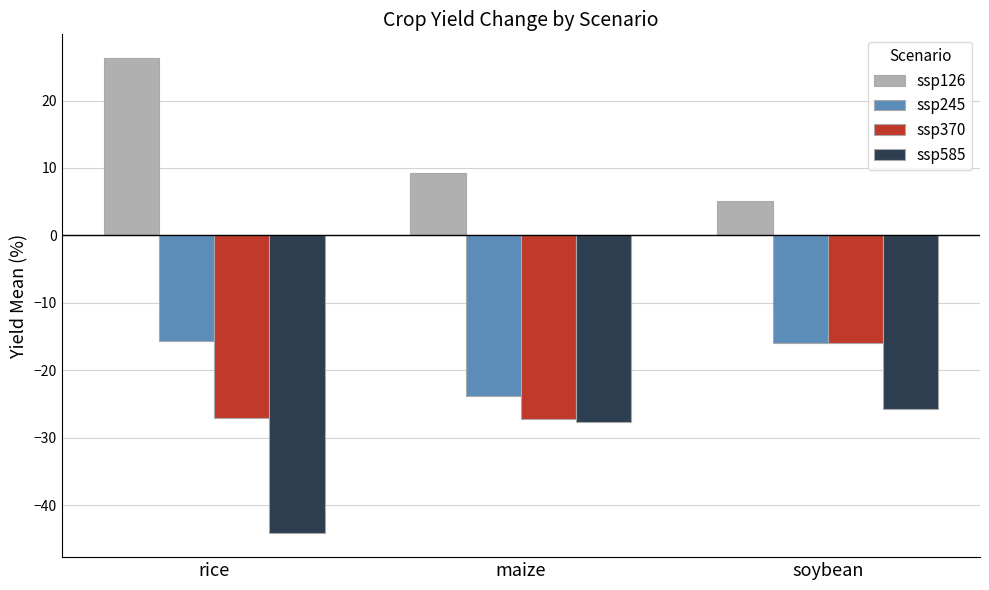

Which series changed the most between rice and soybean?

ssp126